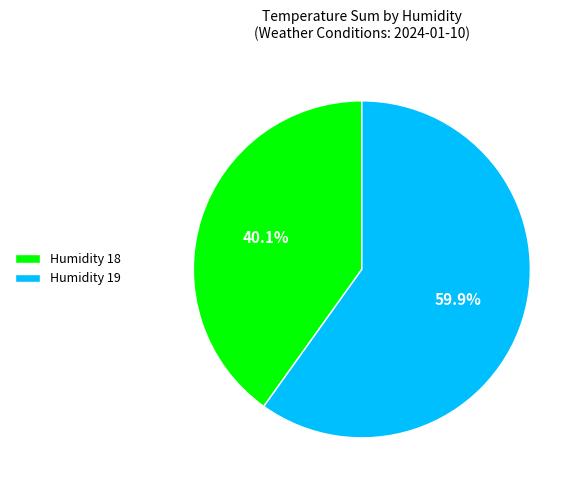

Which slice is the largest?

Humidity 19